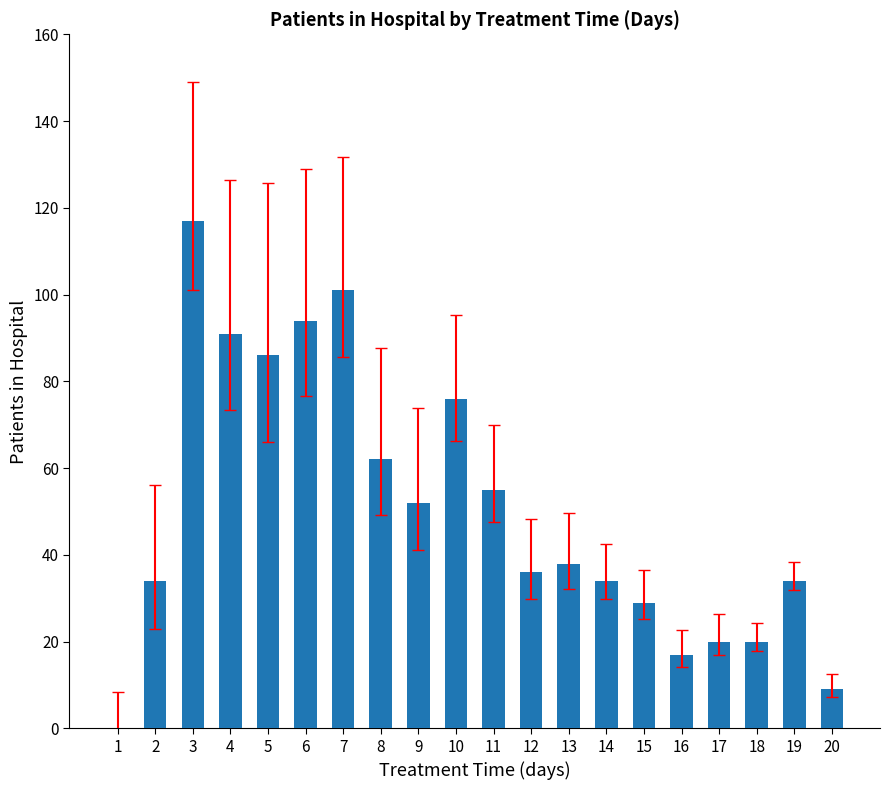

What is the sum of all values?

1005